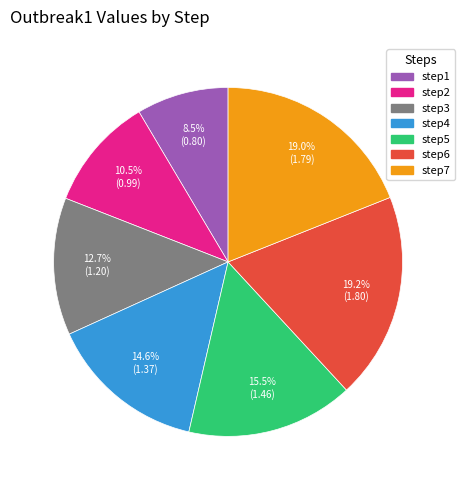

Is the sum of step4 and step1 greater than half?

No